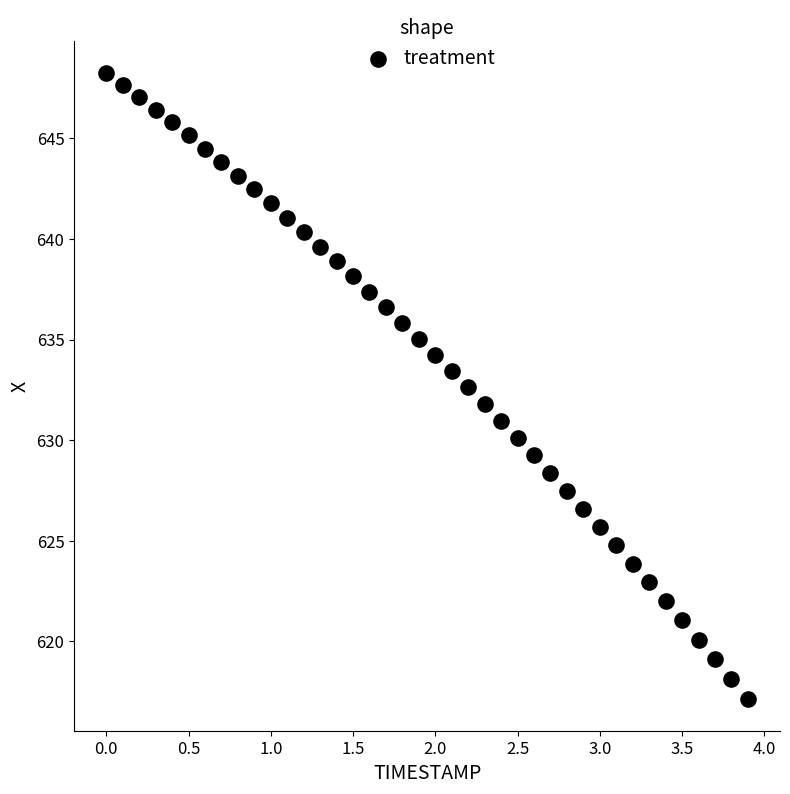

What is the range of X values (max minus min)?

3.9